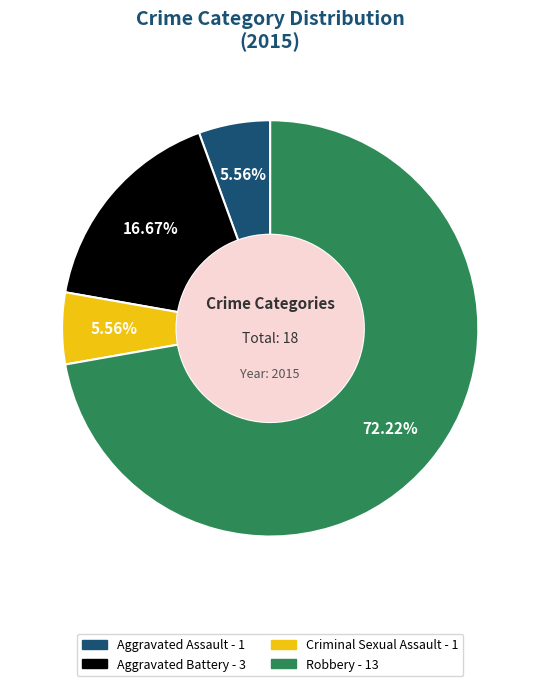

What is the ratio of the value at Aggravated Assault to the value at Aggravated Battery?

0.3